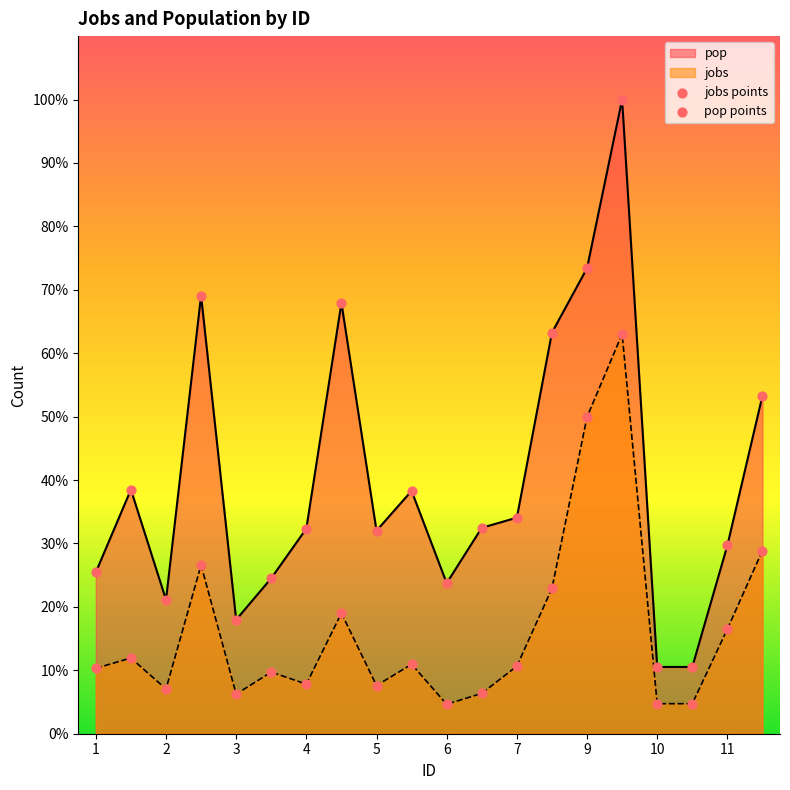

Which series reaches the minimum Y coordinate?

jobs points